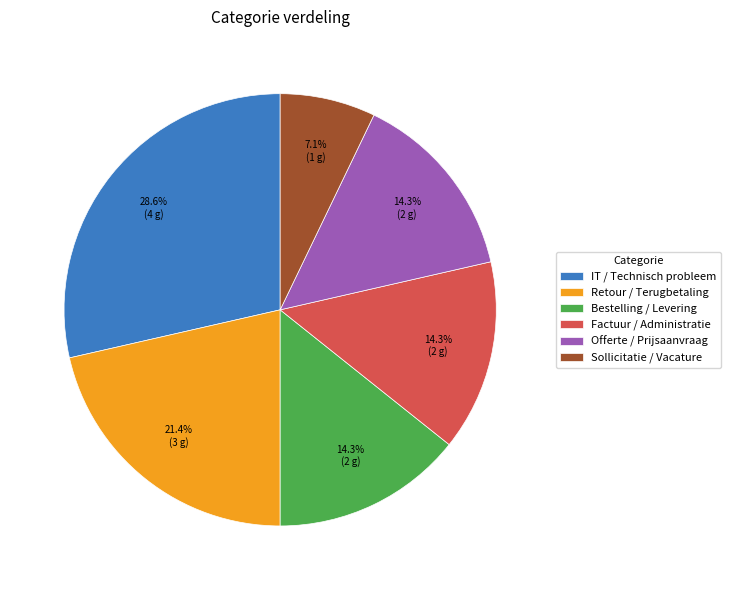

How many slices are in this pie chart?

6